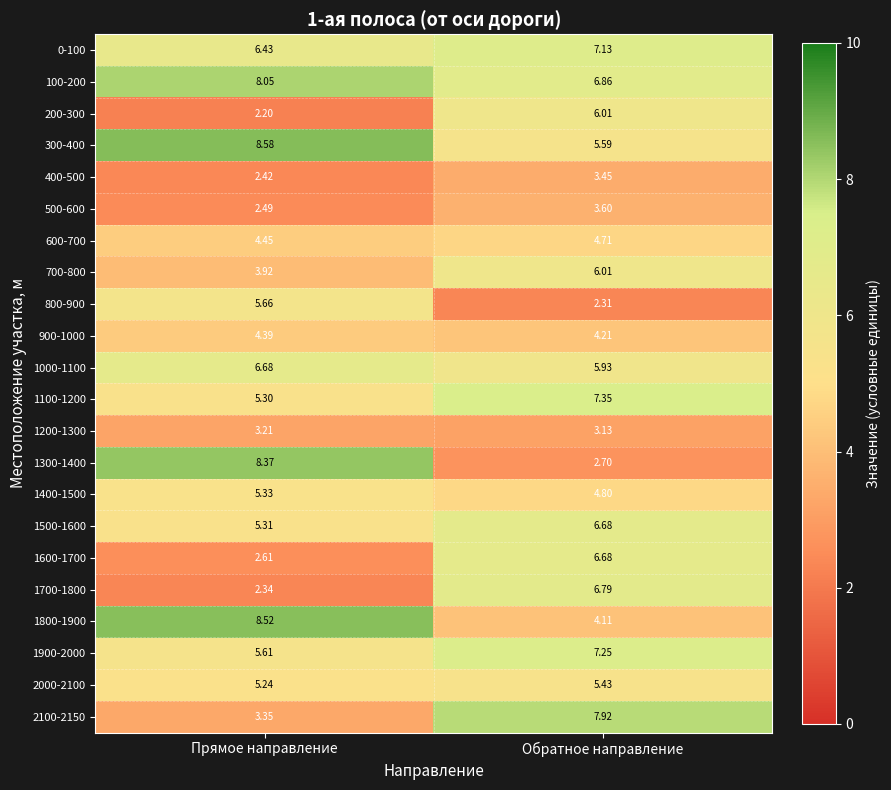

List the labels in order of 1100-1200 value, largest first.

Обратное направление, Прямое направление